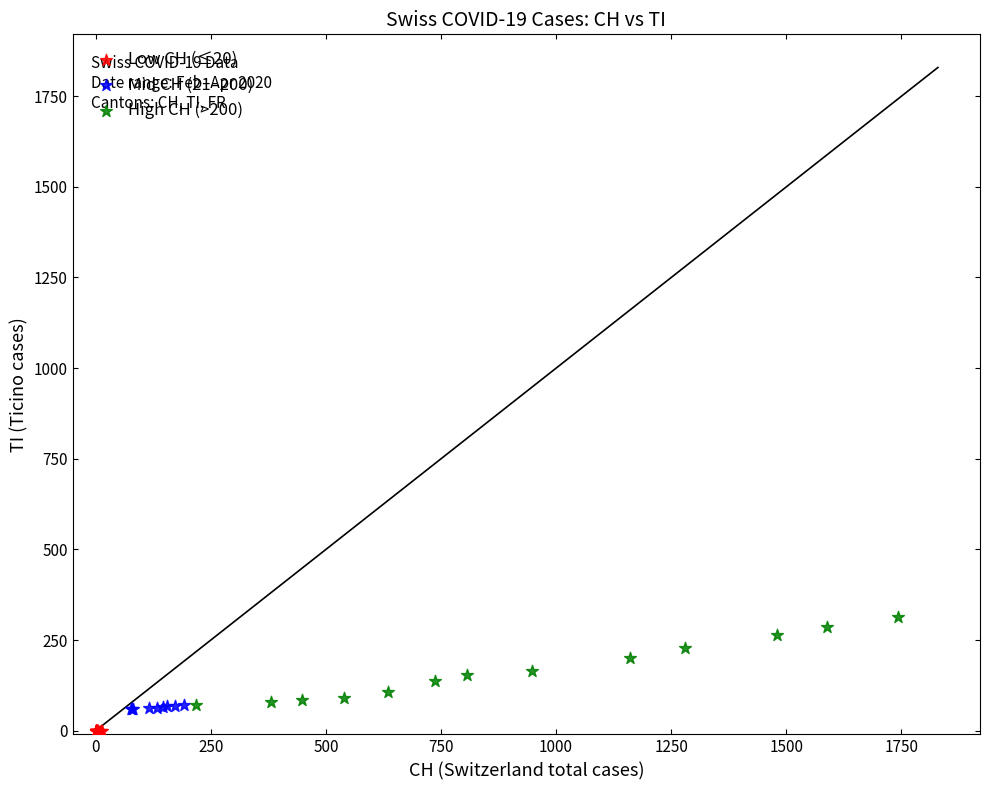

Which series reaches the maximum Y coordinate?

High CH (>200)